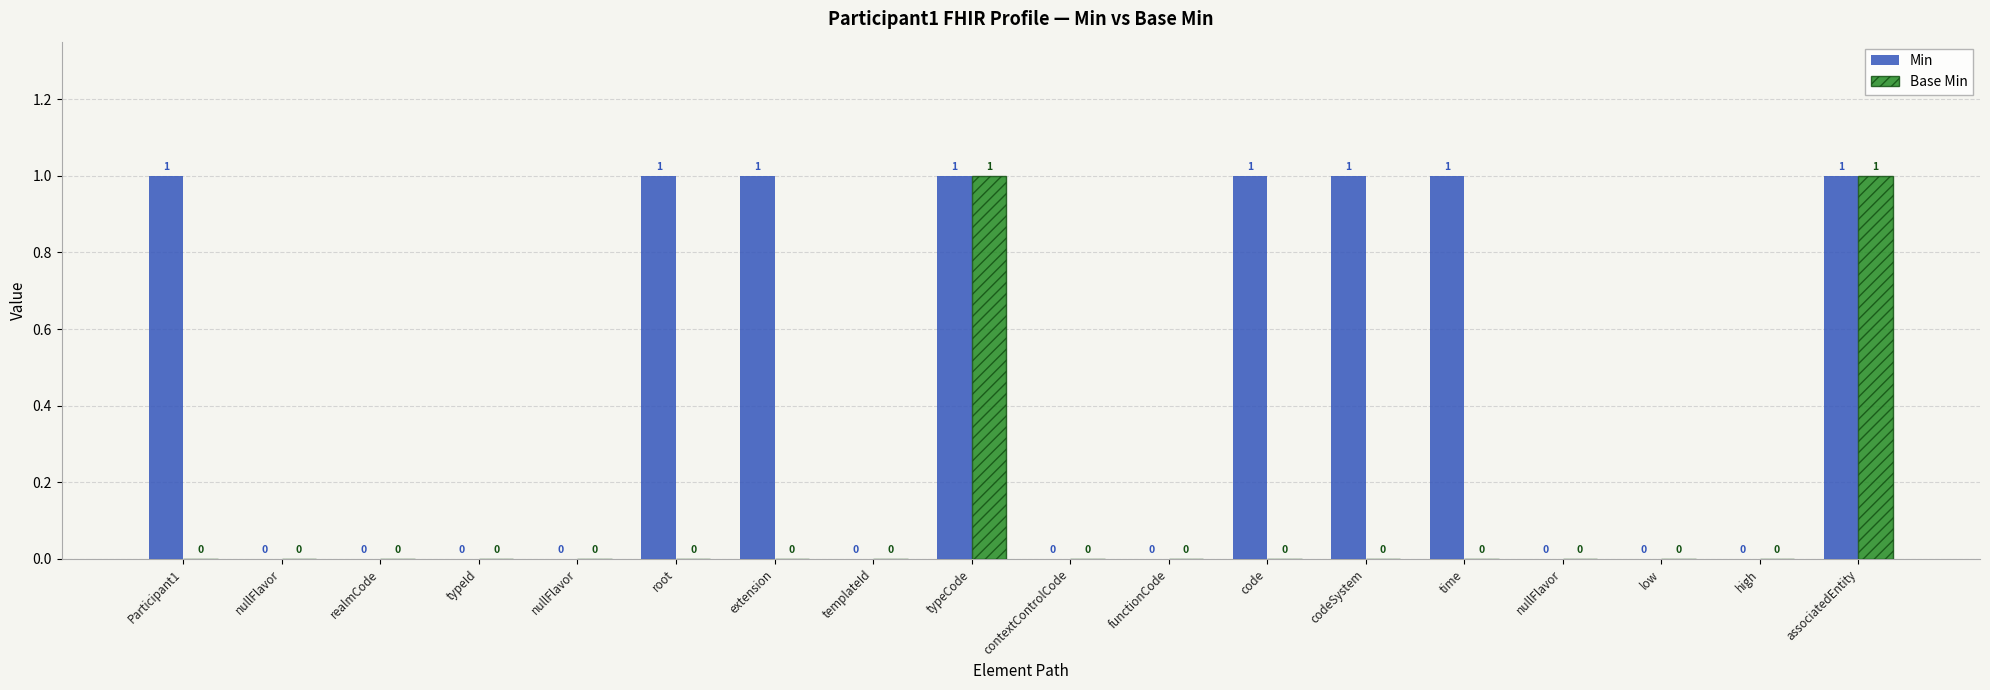

Is the value of Base Min at realmCode greater than the value of Min at extension?

No